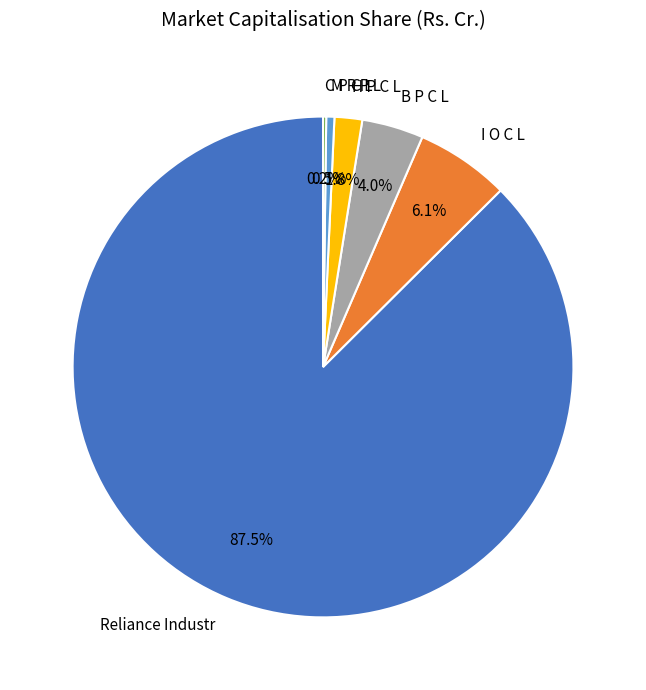

Is there a majority slice in this chart?

Yes